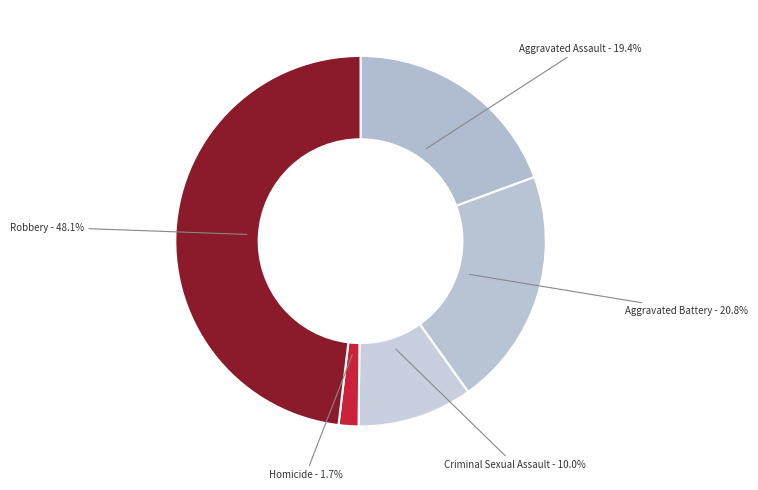

Between Homicide and Robbery, which is larger?

Robbery